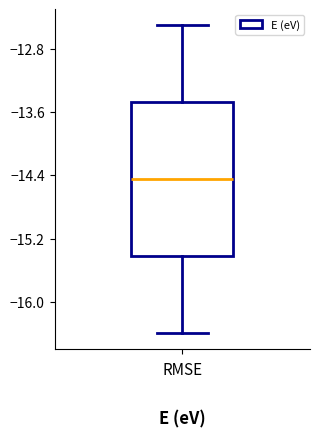

Transcribe this box plot: give where the median line is, the range the box spans, and where the two whiskers end, as read against the y-axis. The values are not printed on the chart, so give them approximately, as read against the axis.

median -14.4, box -15.4 to -13.5, whiskers -16.4 to -12.5